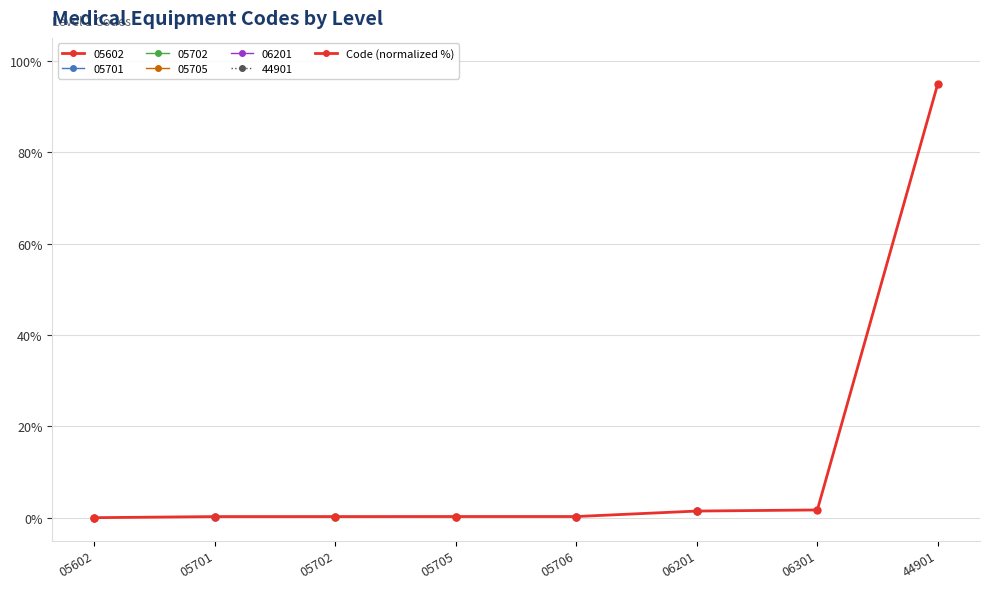

What is the change in value from 05602 to 05701?

+0.2